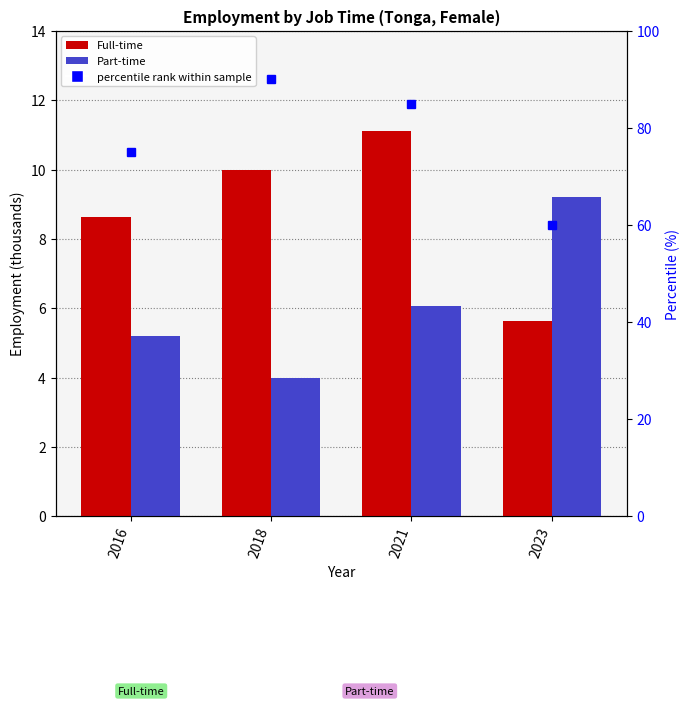

Read the Full-time value at 2016.

8.6